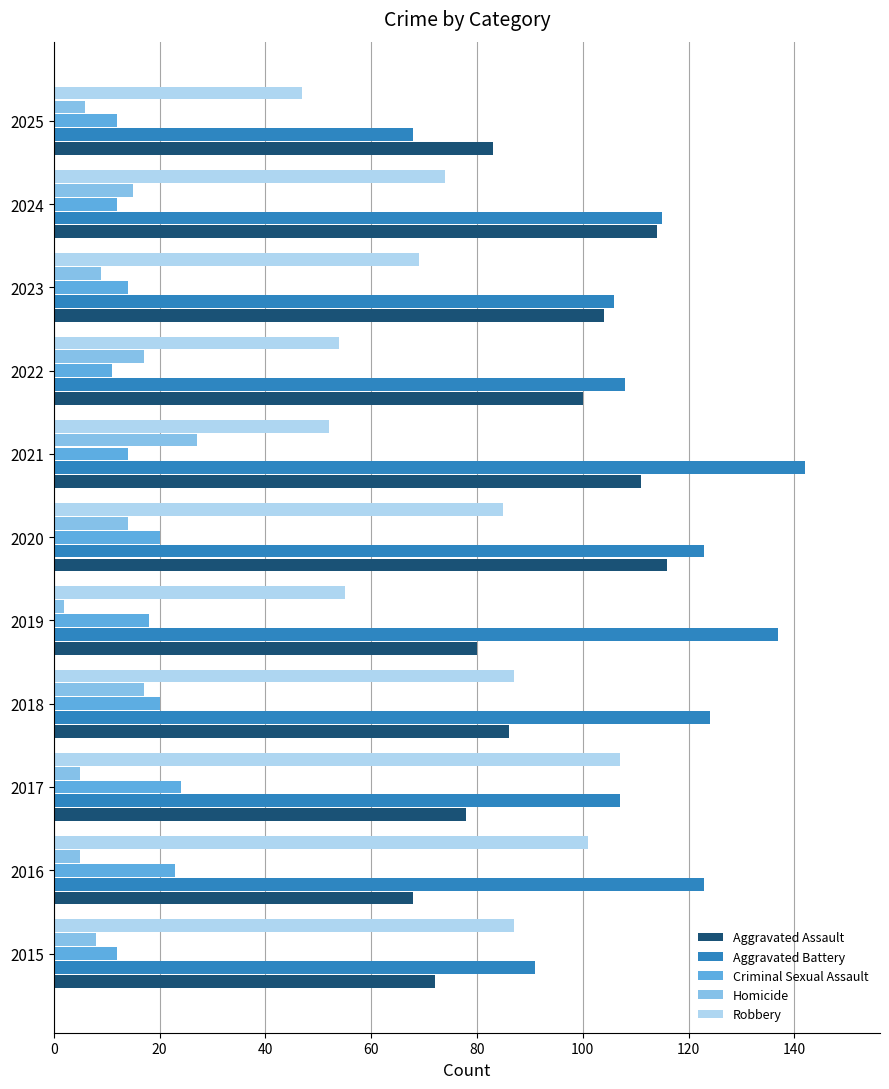

What are all the series names shown in the legend?

Aggravated Assault, Aggravated Battery, Criminal Sexual Assault, Homicide, Robbery